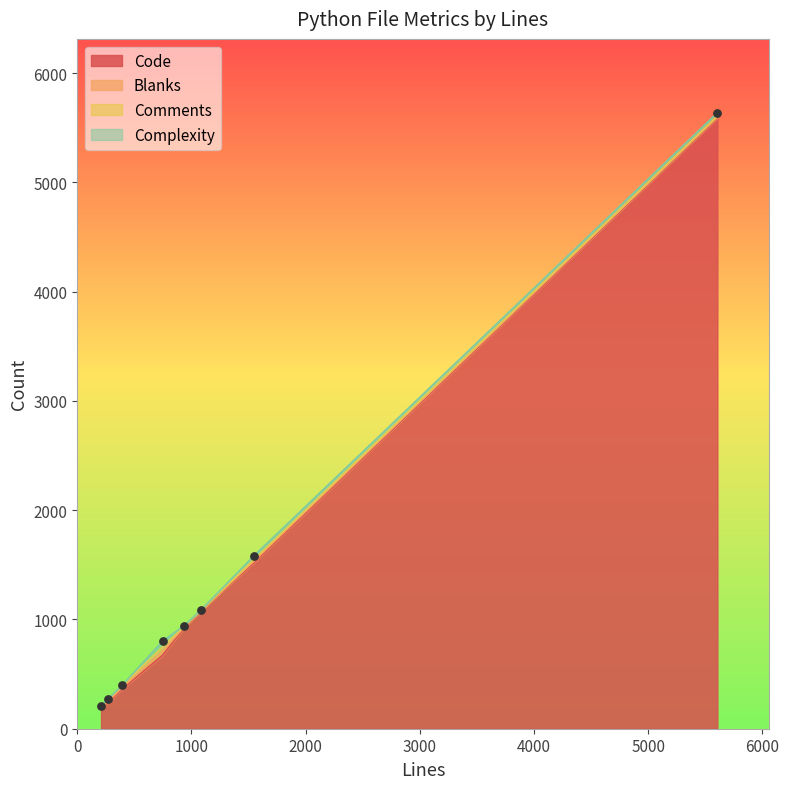

Which series has the largest Y range (max minus min)?

Code